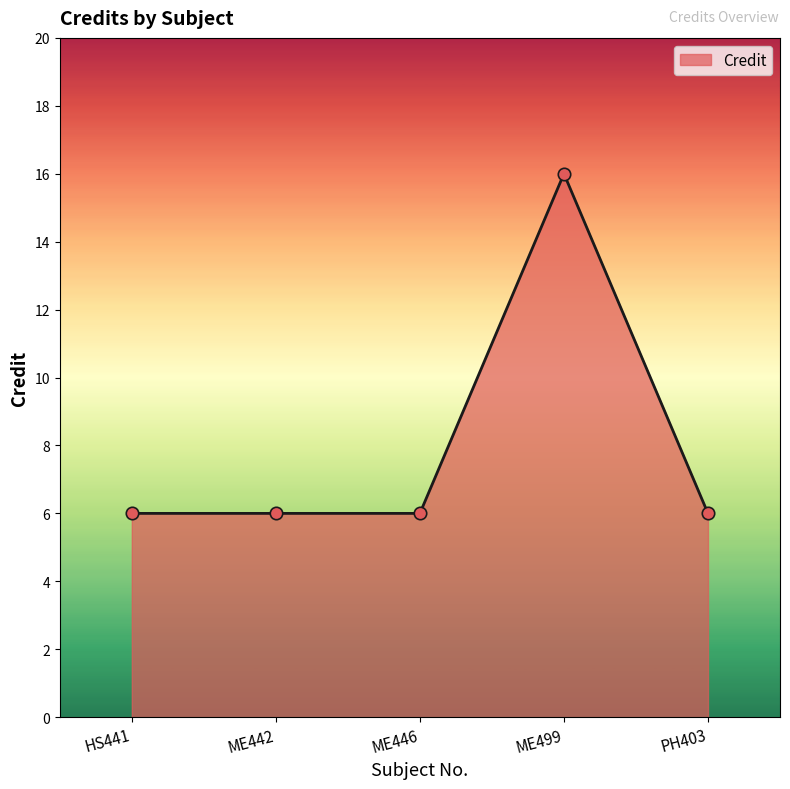

What is the change in value from ME442 to ME499?

+10